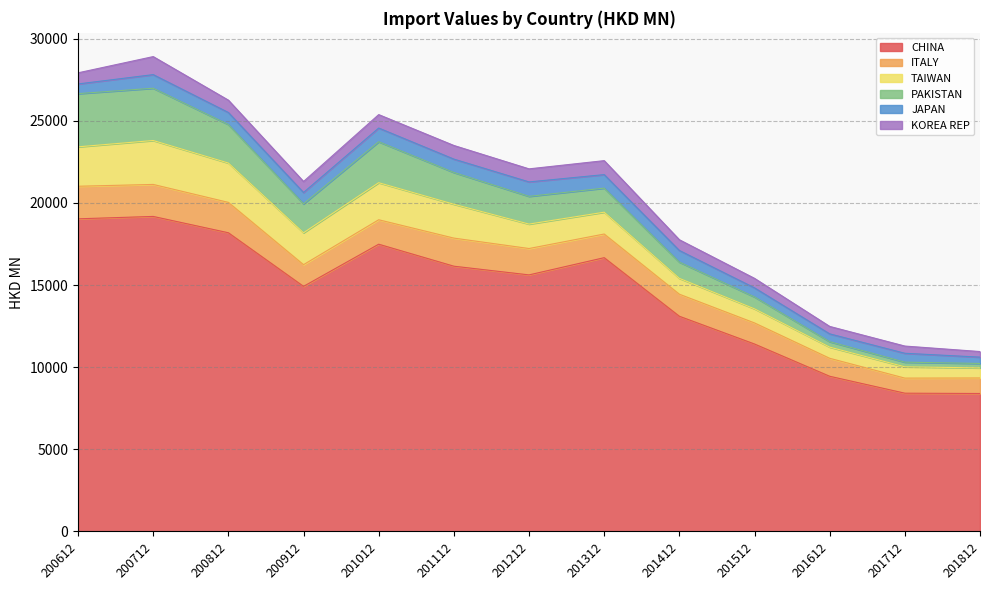

What is the value of the TAIWAN point at the 8th from the left?

1328.9